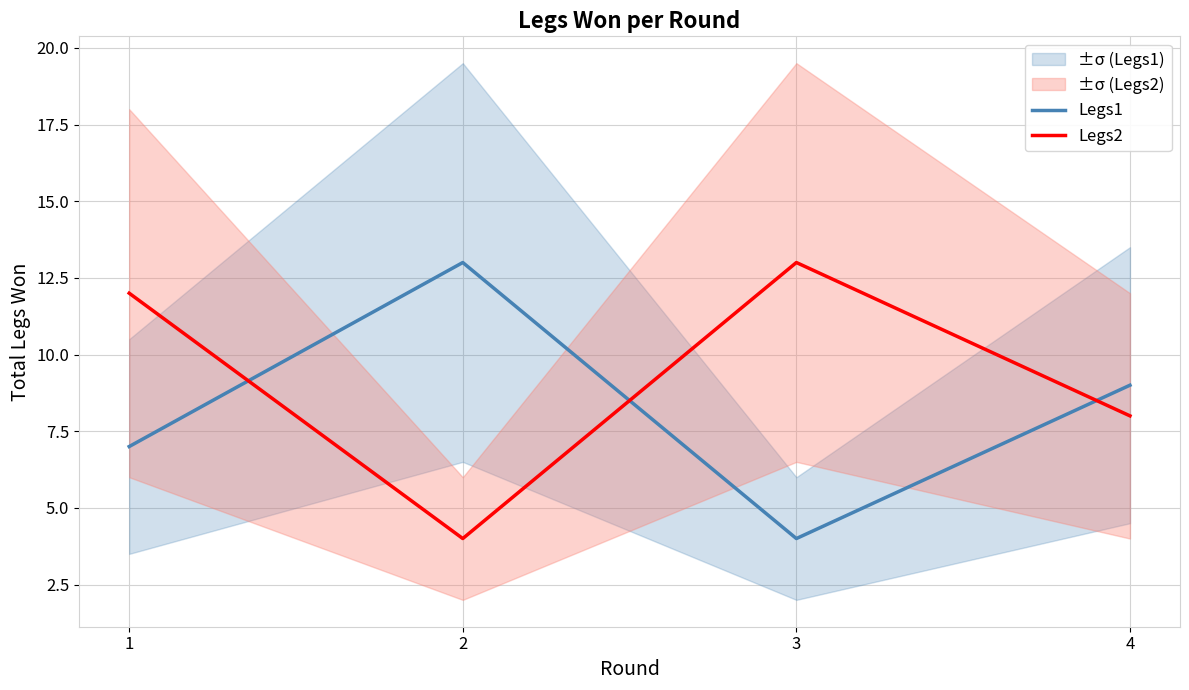

Reading left to right, transcribe all the data shown in this chart.

Legs1: 7	13	4	9
Legs2: 12	4	13	8